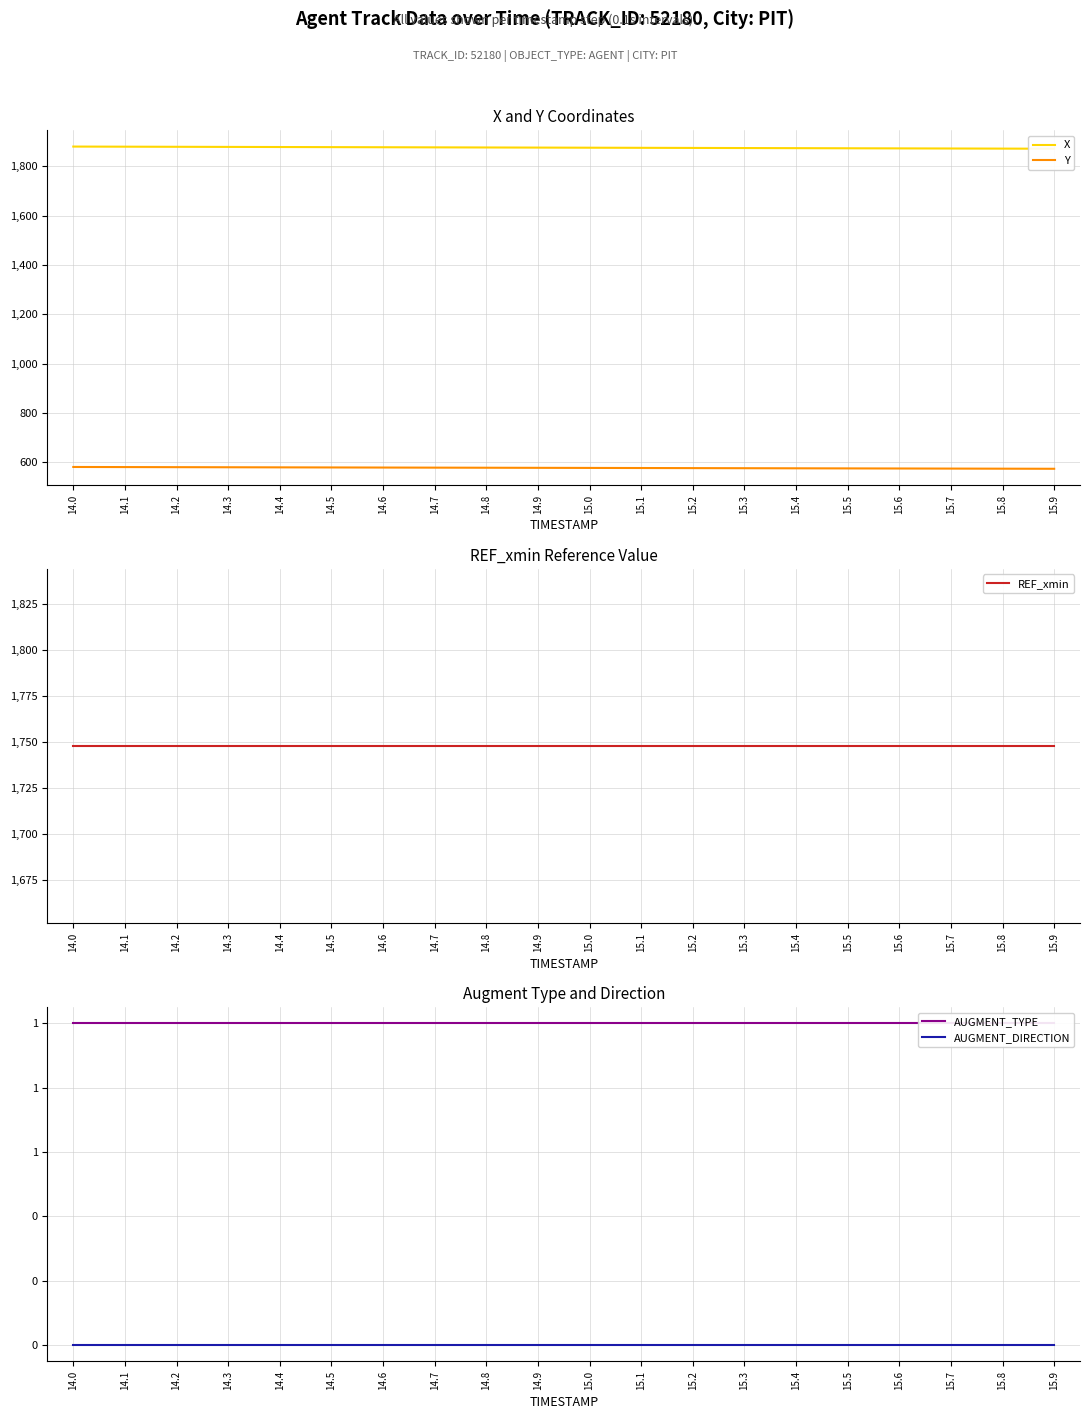

Rank the series by their maximum value, from highest to lowest.

X, REF_xmin, Y, AUGMENT_TYPE, AUGMENT_DIRECTION